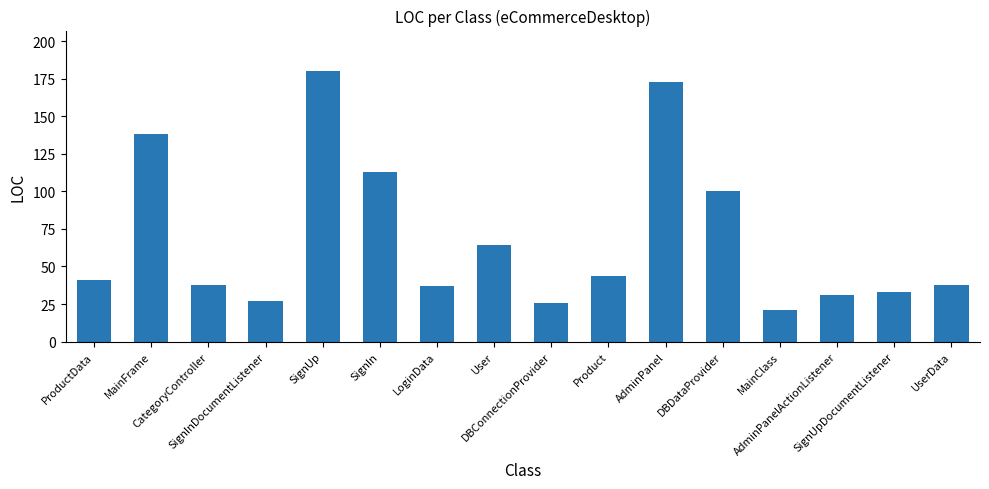

How many values are below 41?

8